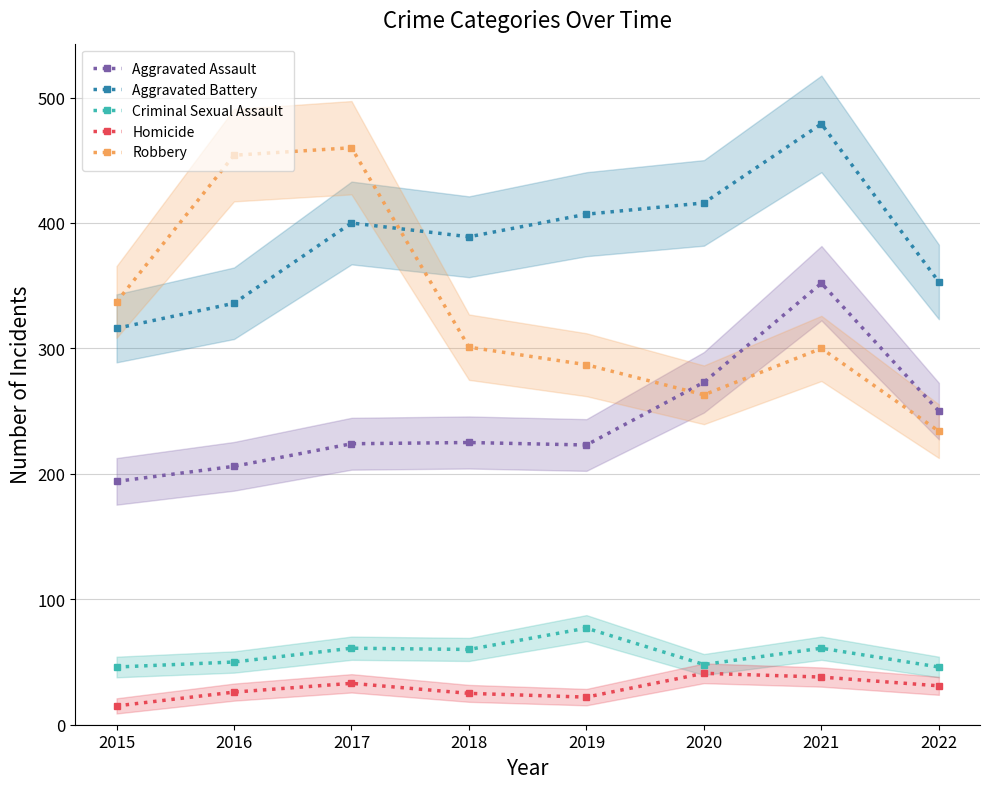

Which series has the largest range (max minus min)?

Robbery